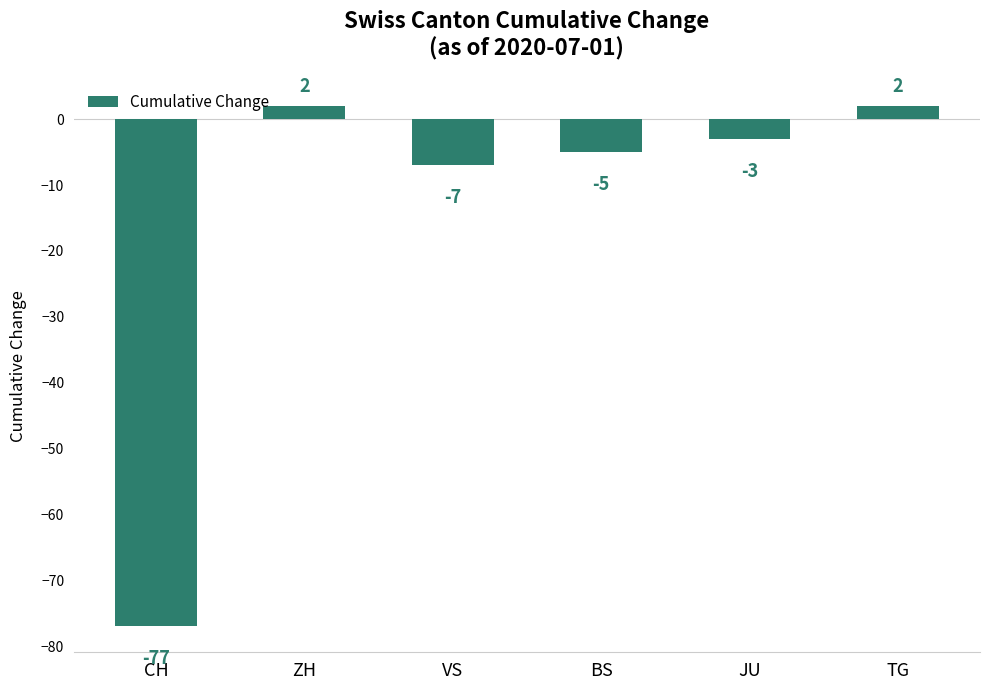

How many values are below zero?

4